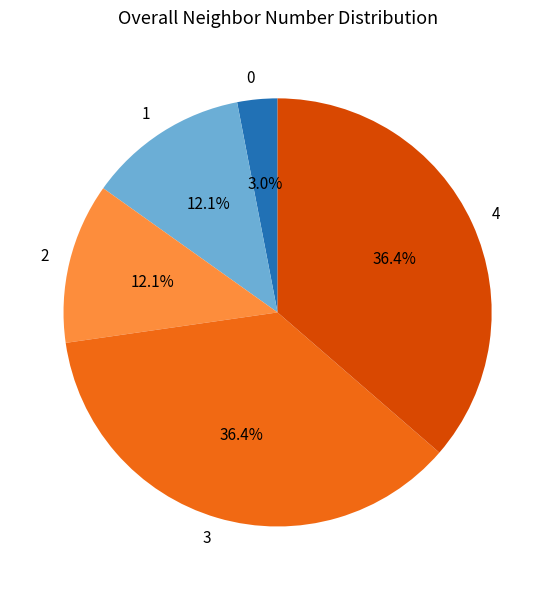

What percentage is the 1 slice, to the nearest percent?

12%